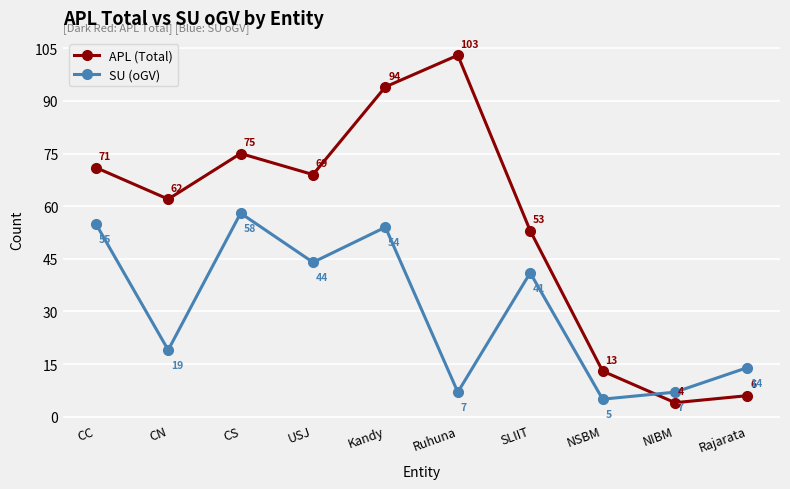

Which series changed the most between Ruhuna and Rajarata?

APL (Total)